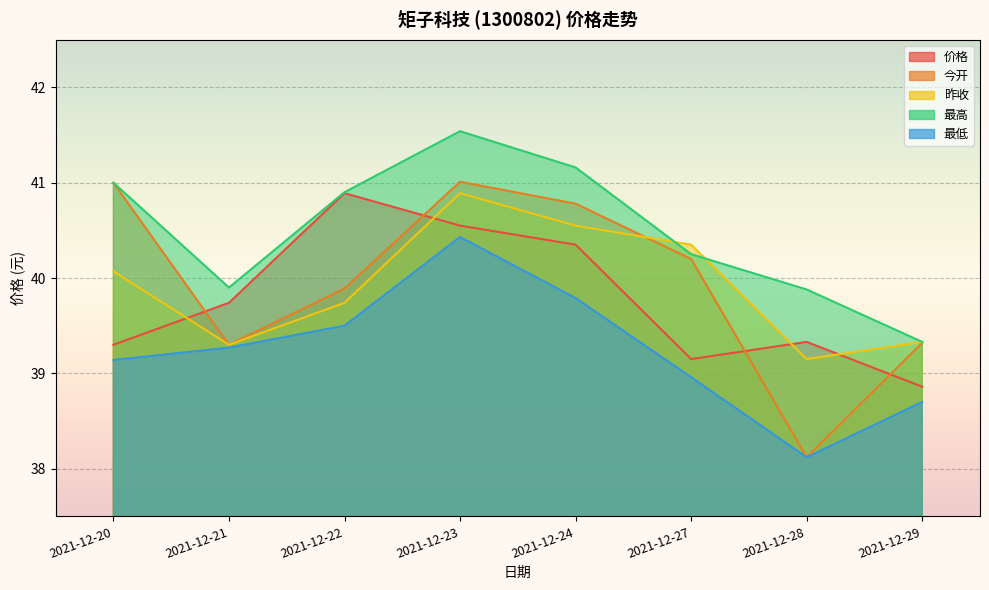

Which series has the largest range (max minus min)?

今开